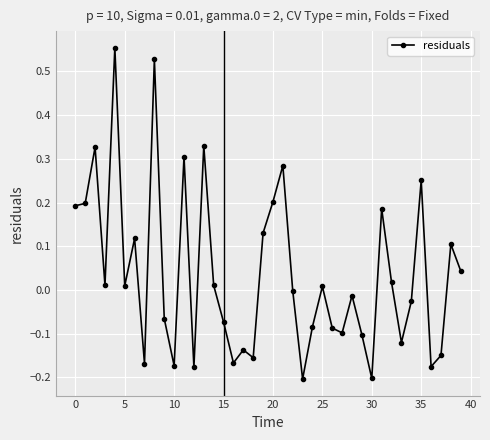

Is this an area chart (filled region under the line)?

No